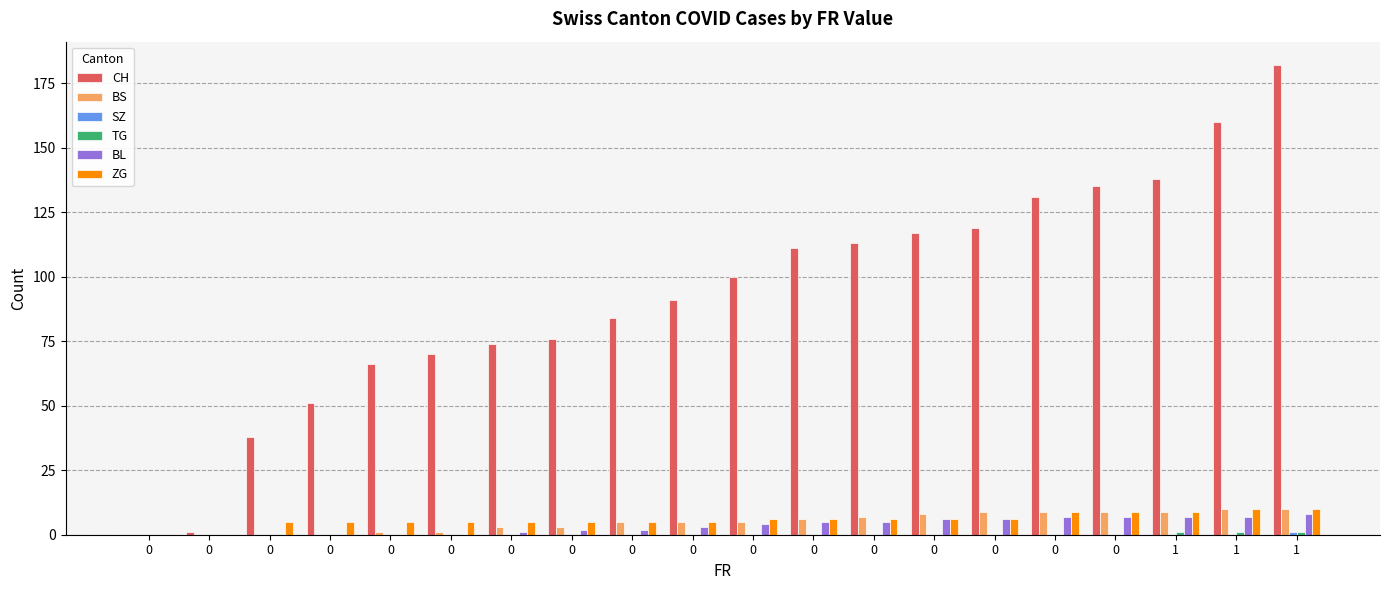

Is it true that CH equals 0 at 0?

False